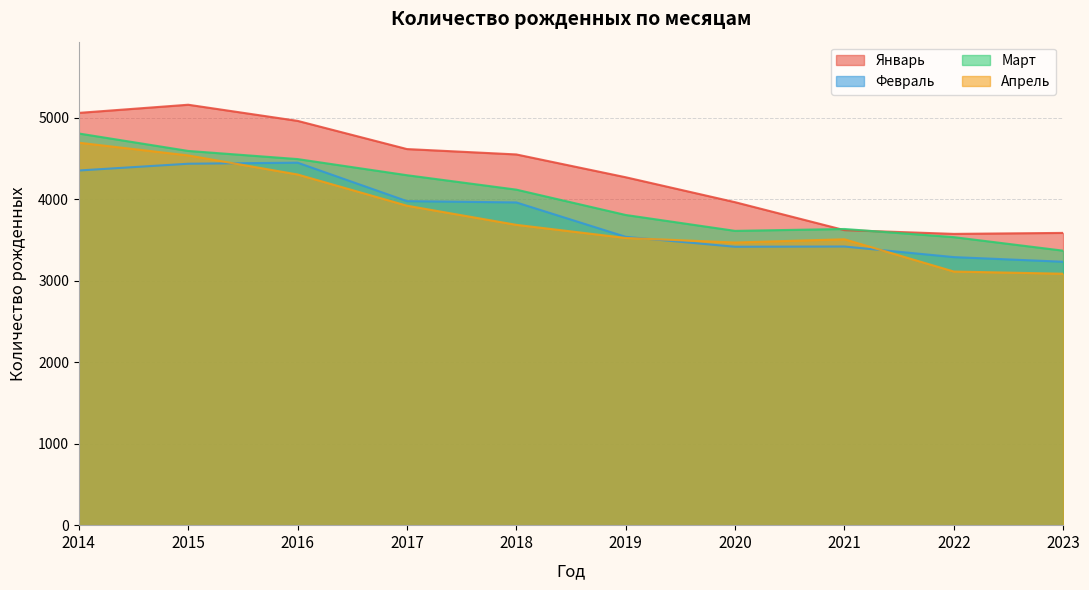

Reading left to right, what are all the values shown in this chart?

Январь: 5060	5160	4962	4616	4550	4270	3964	3621	3575	3587
Февраль: 4353	4436	4449	3977	3961	3539	3417	3420	3290	3233
Март: 4807	4593	4493	4295	4118	3807	3612	3635	3535	3369
Апрель: 4694	4538	4304	3921	3686	3525	3469	3509	3113	3086